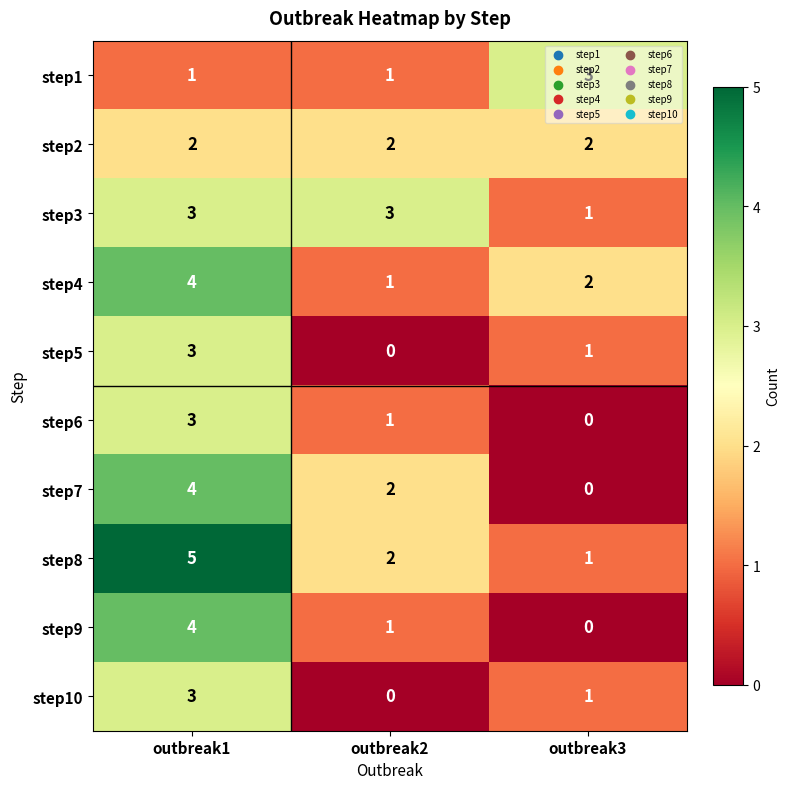

Which series has the largest total across all categories?

step8